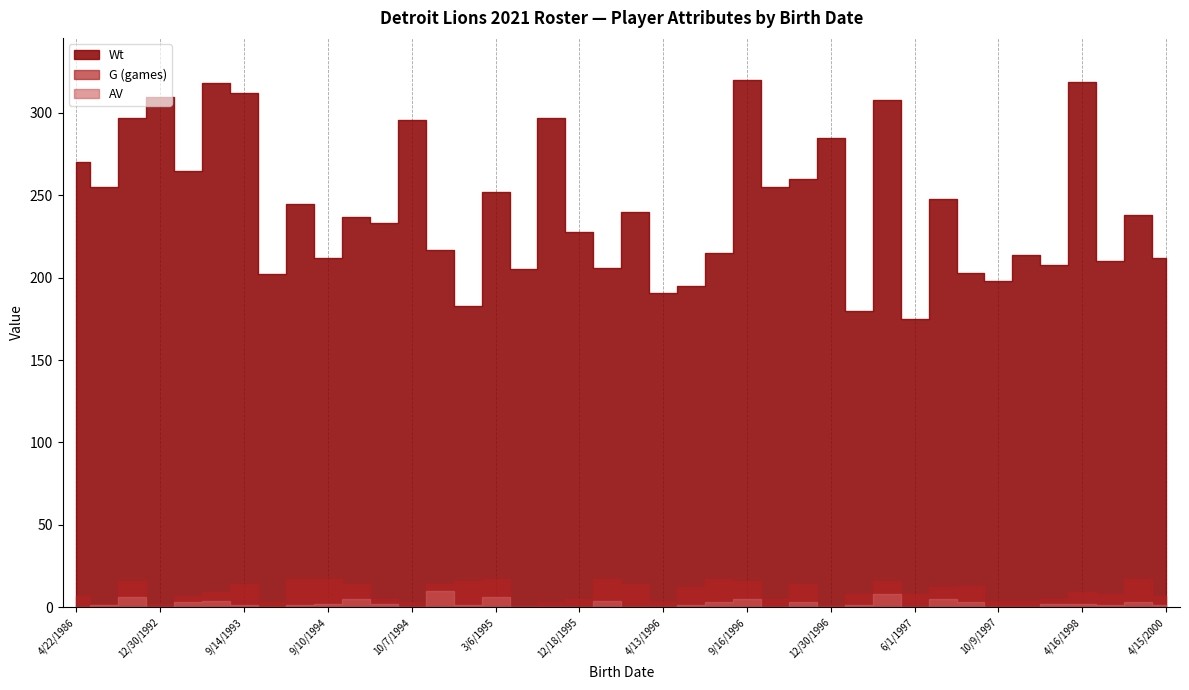

Between 1/3/1995 and 4/22/1986, which is larger?

4/22/1986